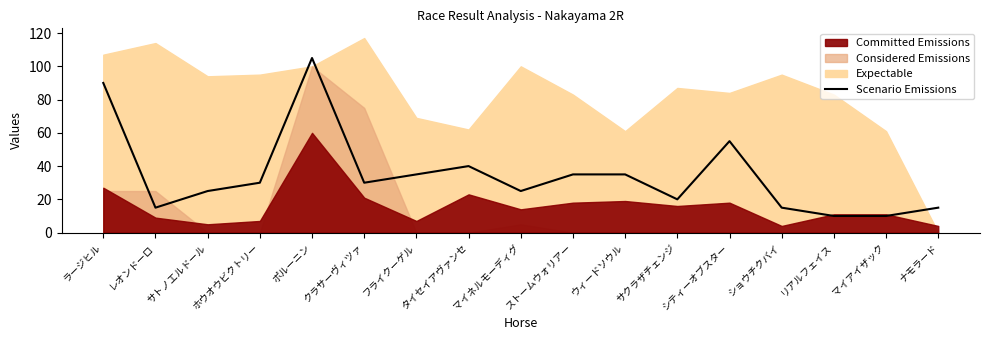

What position from the right is ラージヒル?

17